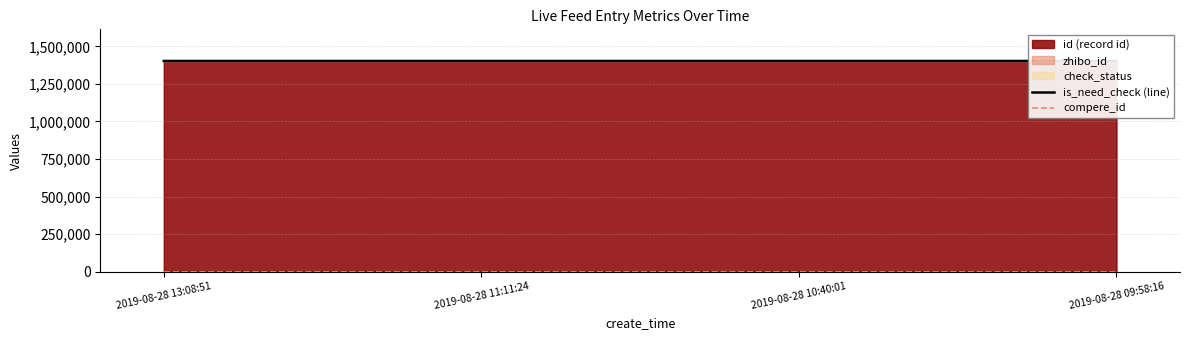

What is the average value of the is_need_check (line) series?

1402531